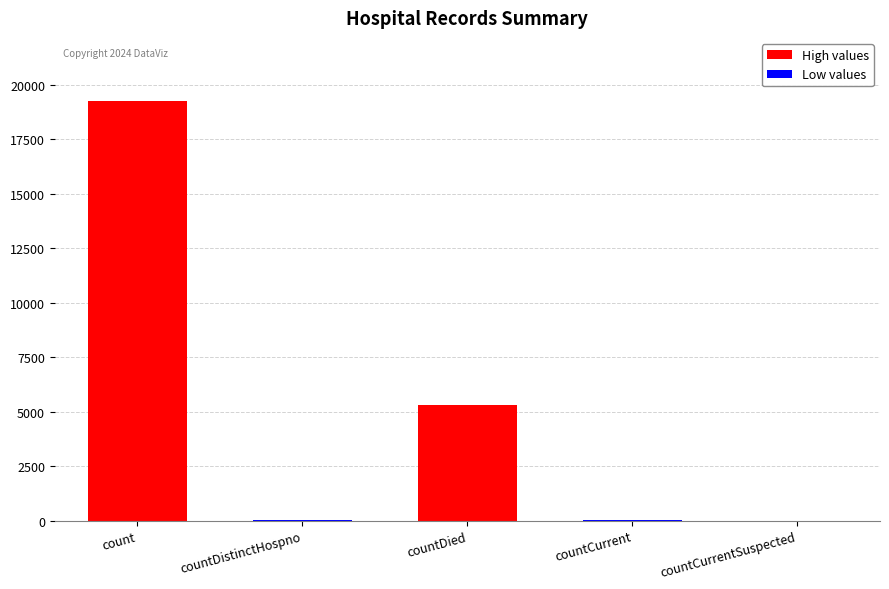

What is the greatest value displayed?

19255